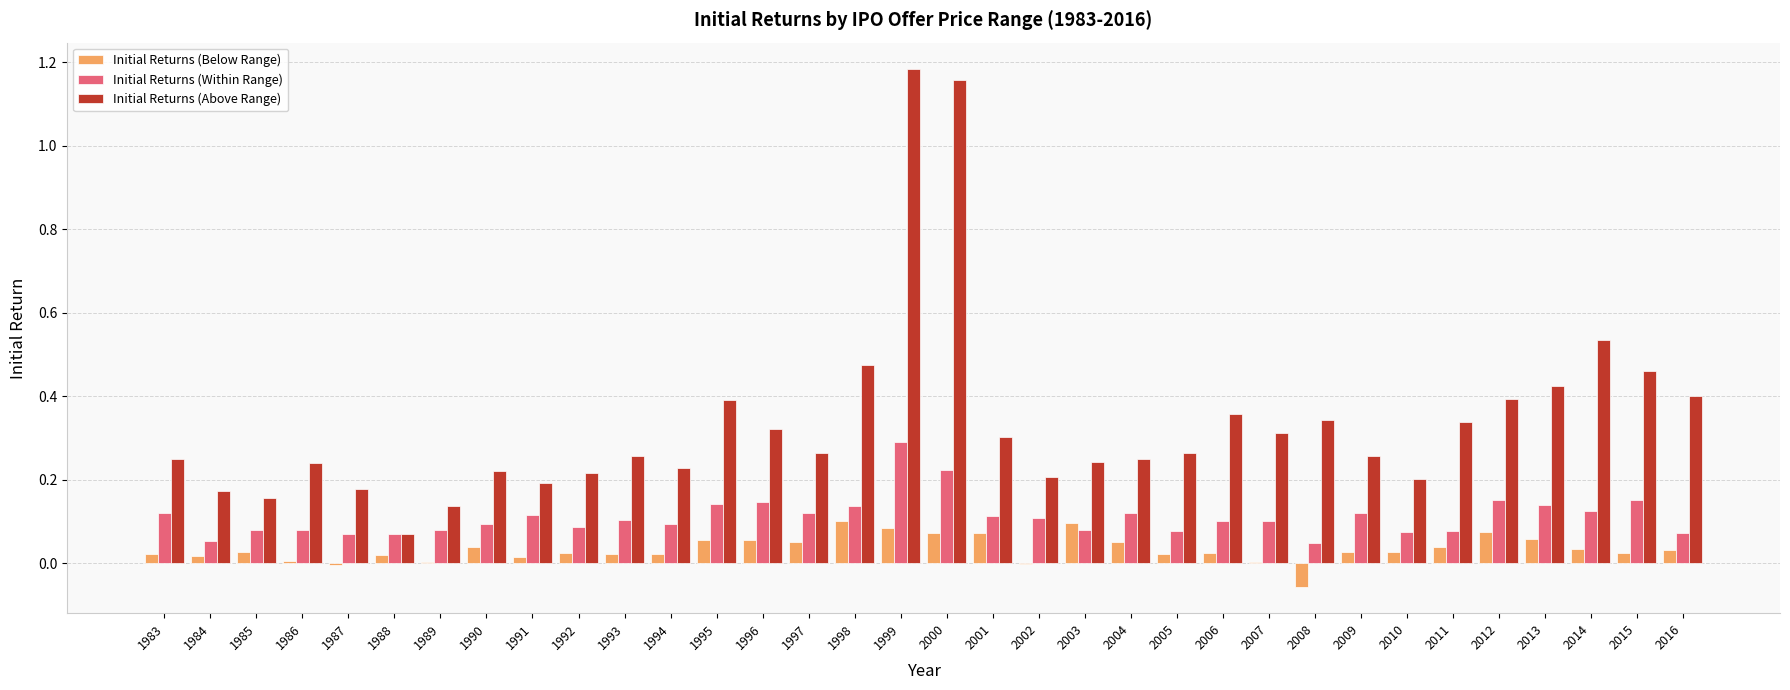

Between 2002 and 2006, which series saw the biggest shift?

Initial Returns (Above Range)